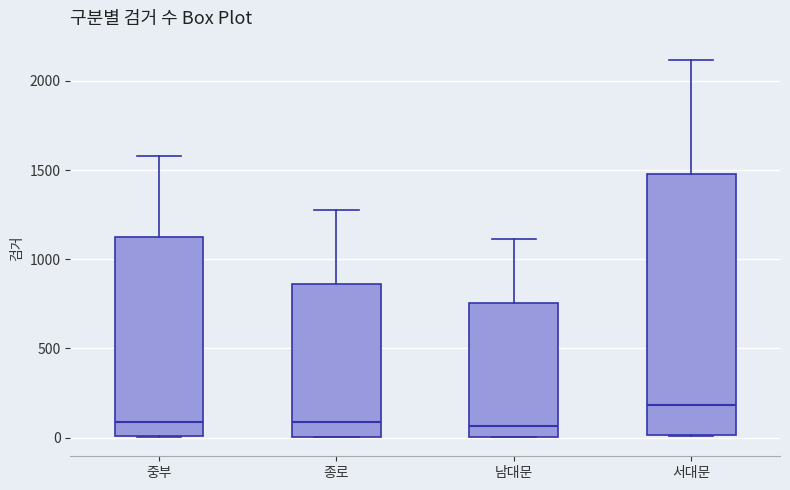

Reading left to right, transcribe this box plot: for each box, give where its median line is, the range the box spans, and where its two whiskers end, as read against the y-axis. The values are not printed on the chart, so give them approximately, as read against the axis.

중부: median 100, box 0 to 1150, whiskers 0 to 1600
종로: median 100, box 0 to 850, whiskers 0 to 1300
남대문: median 50, box 0 to 750, whiskers 0 to 1100
서대문: median 200, box 0 to 1500, whiskers 0 to 2100